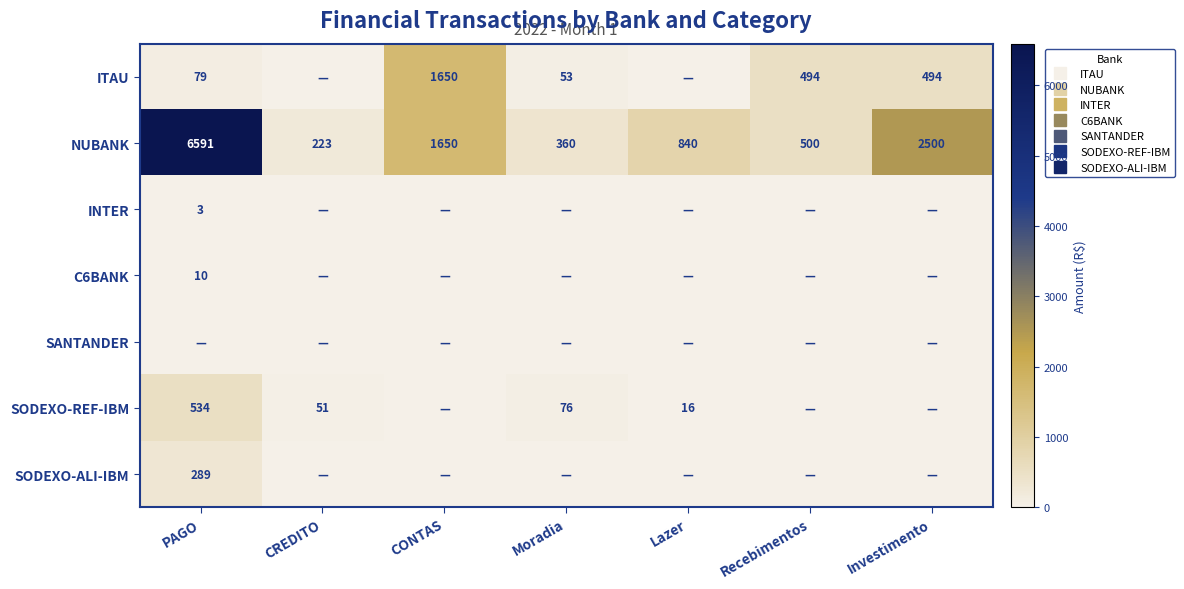

At how many categories does at least one series exceed 5954?

1